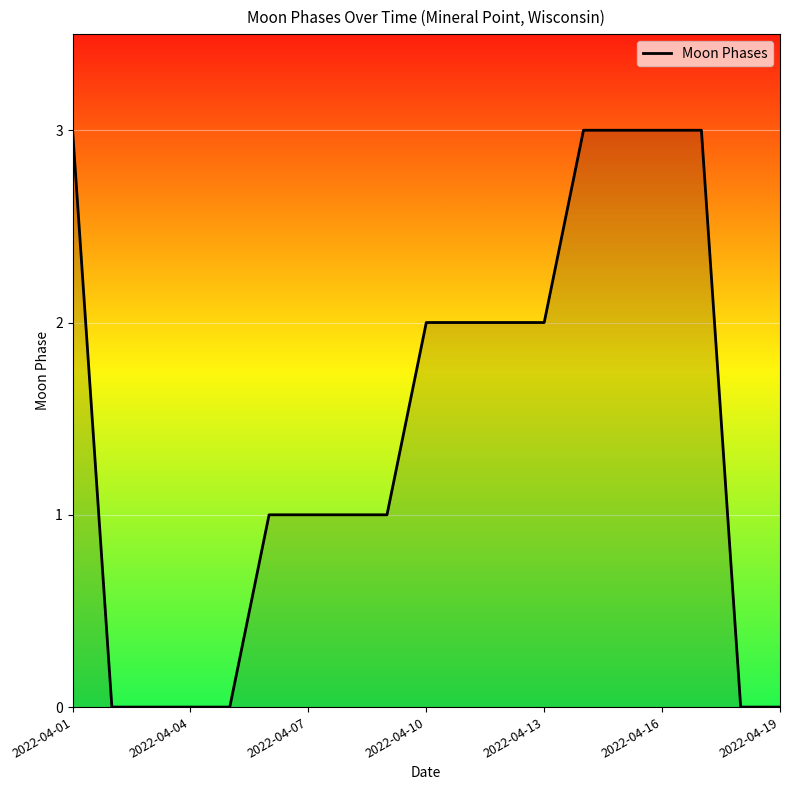

What is the difference between the maximum and minimum values?

3